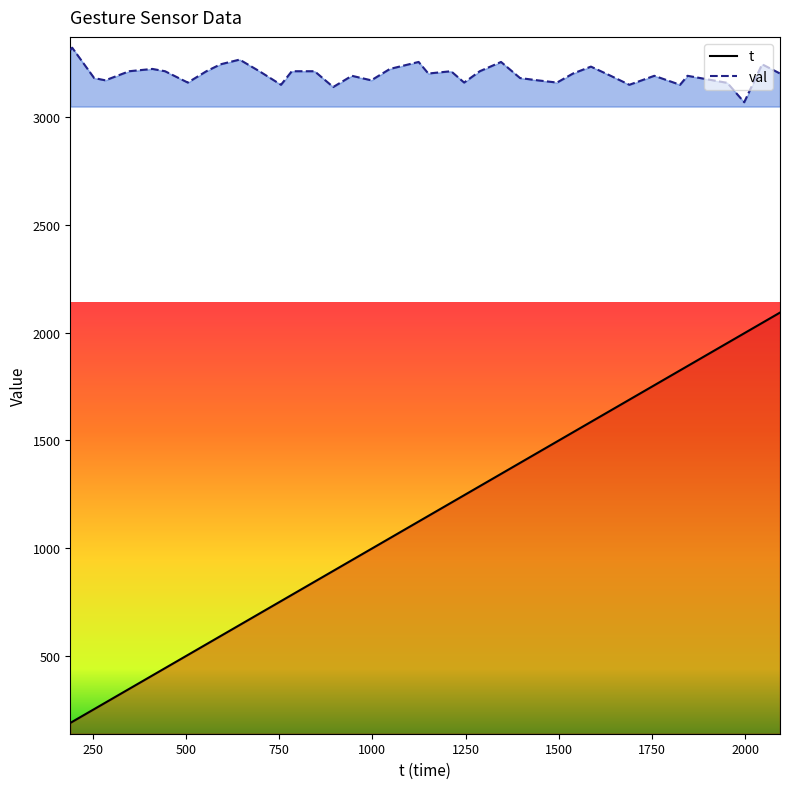

Reading left to right, extract all data points from this chart.

t: 190=190.0	195=195.0	254=254.0	284=284.0	348=348.0	410=410.0	444=444.0	505=505.0	555=555.0	593=593.0	644=644.0	697=697.0	755=755.0	784=784.0	845=845.0	895=895.0	945=945.0	997=997.0	1047=1047.0	1124=1124.0	1150=1150.0	1211=1211.0	1246=1246.0	1288=1288.0	1345=1345.0	1396=1396.0	1443=1443.0	1495=1495.0	1538=1538.0	1586=1586.0	1639=1639.0	1689=1689.0	1756=1756.0	1825=1825.0	1845=1845.0	1947=1947.0	1951=1951.0	1997=1997.0	2045=2045.0	2093=2093.0
val: 190=3310.3	195=3321.5	254=3180.6	284=3170.1	348=3212.3	410=3223.0	444=3212.3	505=3159.7	555=3212.3	593=3244.5	644=3266.2	697=3212.3	755=3149.4	784=3212.3	845=3212.3	895=3139.1	945=3191.1	997=3170.1	1047=3223.0	1124=3255.3	1150=3201.7	1211=3212.3	1246=3159.7	1288=3212.3	1345=3255.3	1396=3180.6	1443=3170.1	1495=3159.7	1538=3201.7	1586=3233.7	1639=3191.1	1689=3149.4	1756=3191.1	1825=3149.4	1845=3191.1	1947=3159.7	1951=3159.7	1997=3068.3	2045=3244.5	2093=3201.7